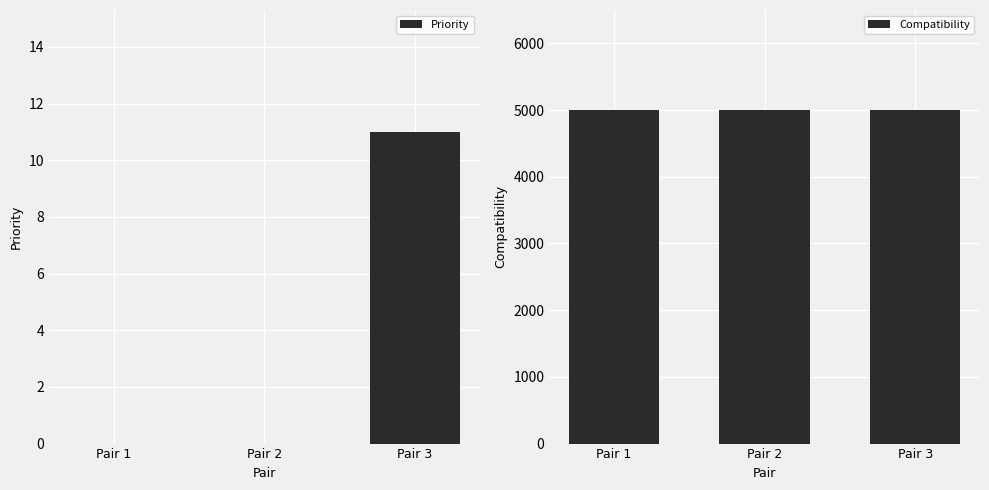

Where is Priority nearest to the value 5?

Pair 1